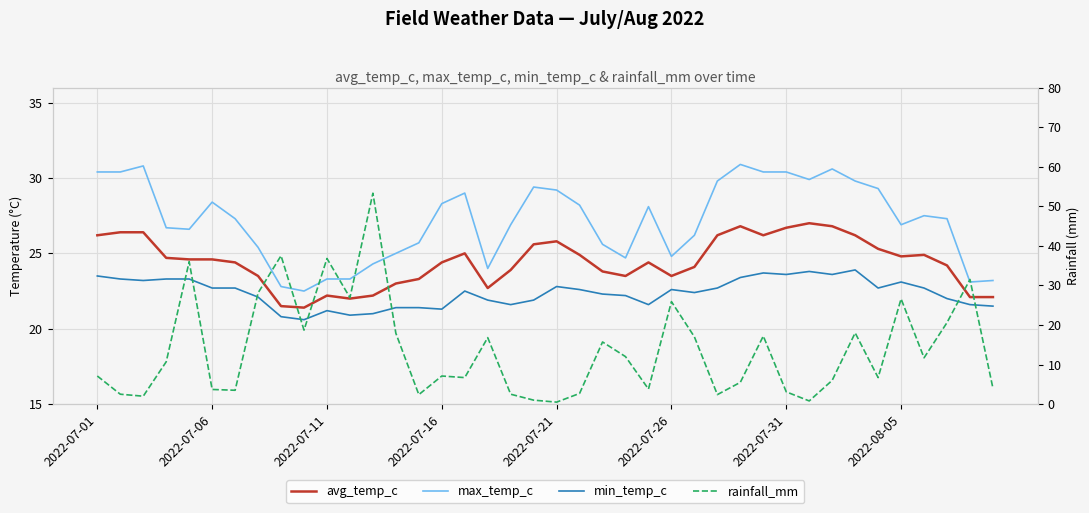

How many values in the min_temp_c series are below 22?

14